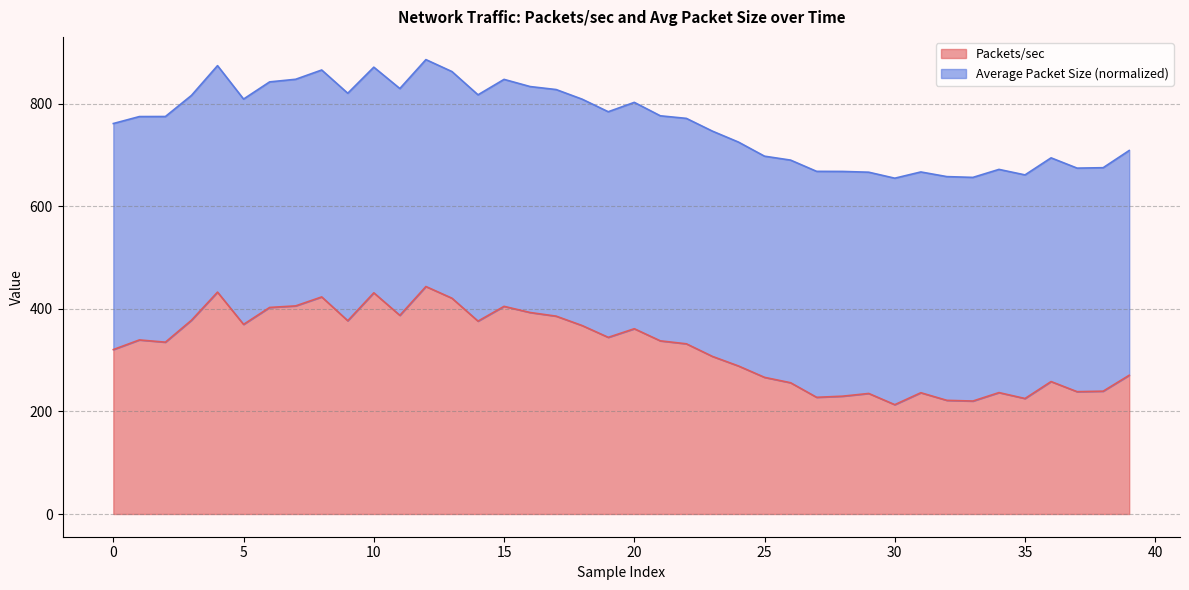

Does the chart have visible grid lines?

Yes